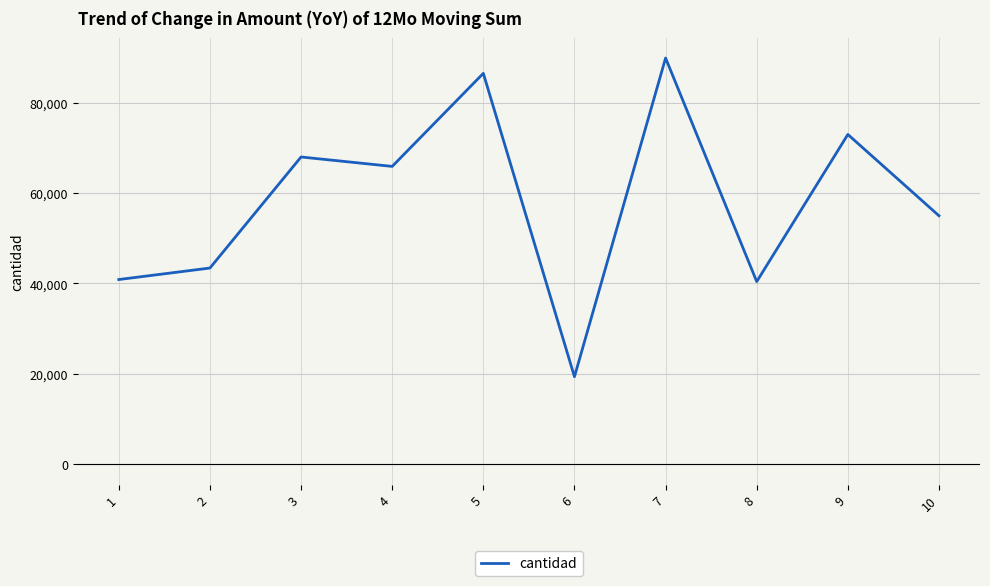

The value at 9 is 72964. True or false?

True